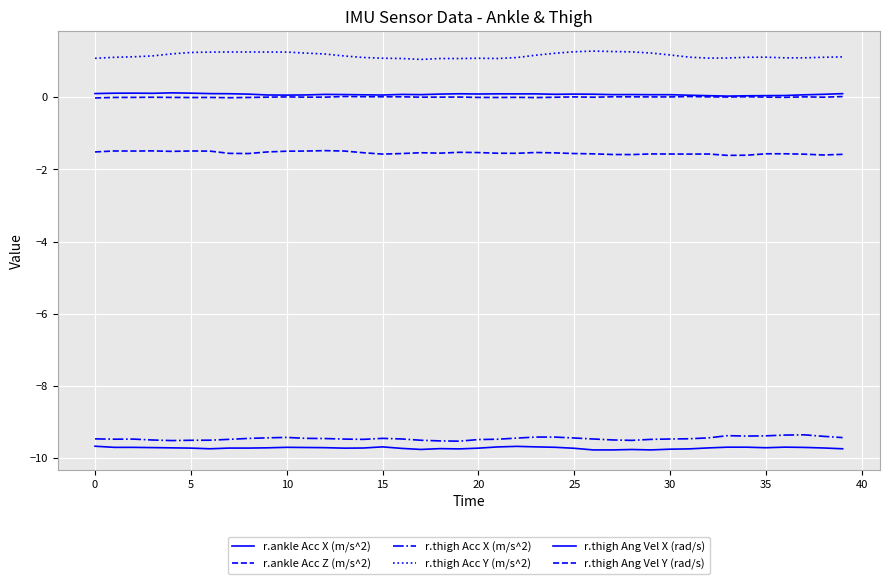

Is this an area chart (filled region under the line)?

No